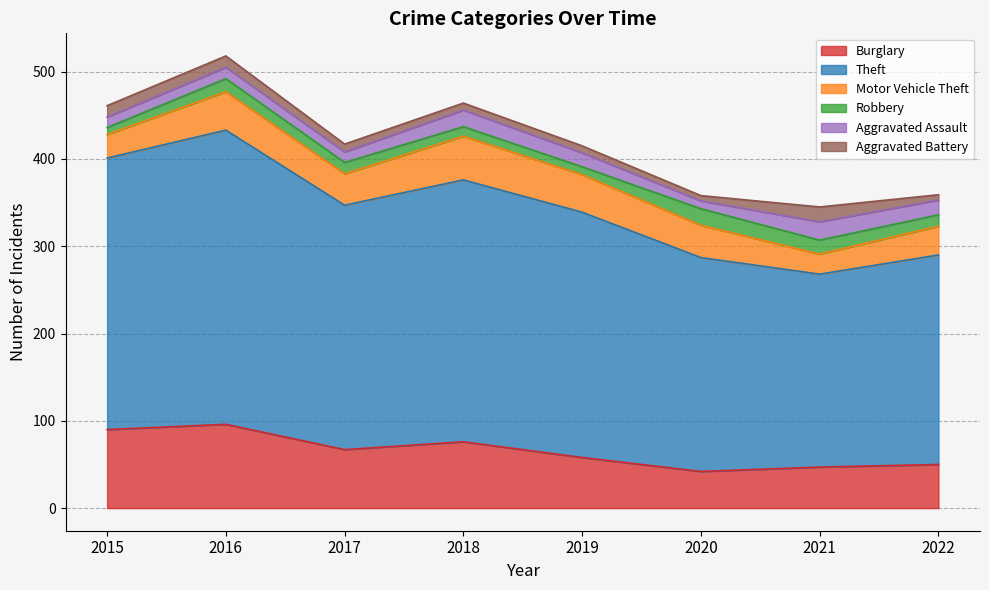

What value does the Theft series have at 2022, to the nearest 10?

240